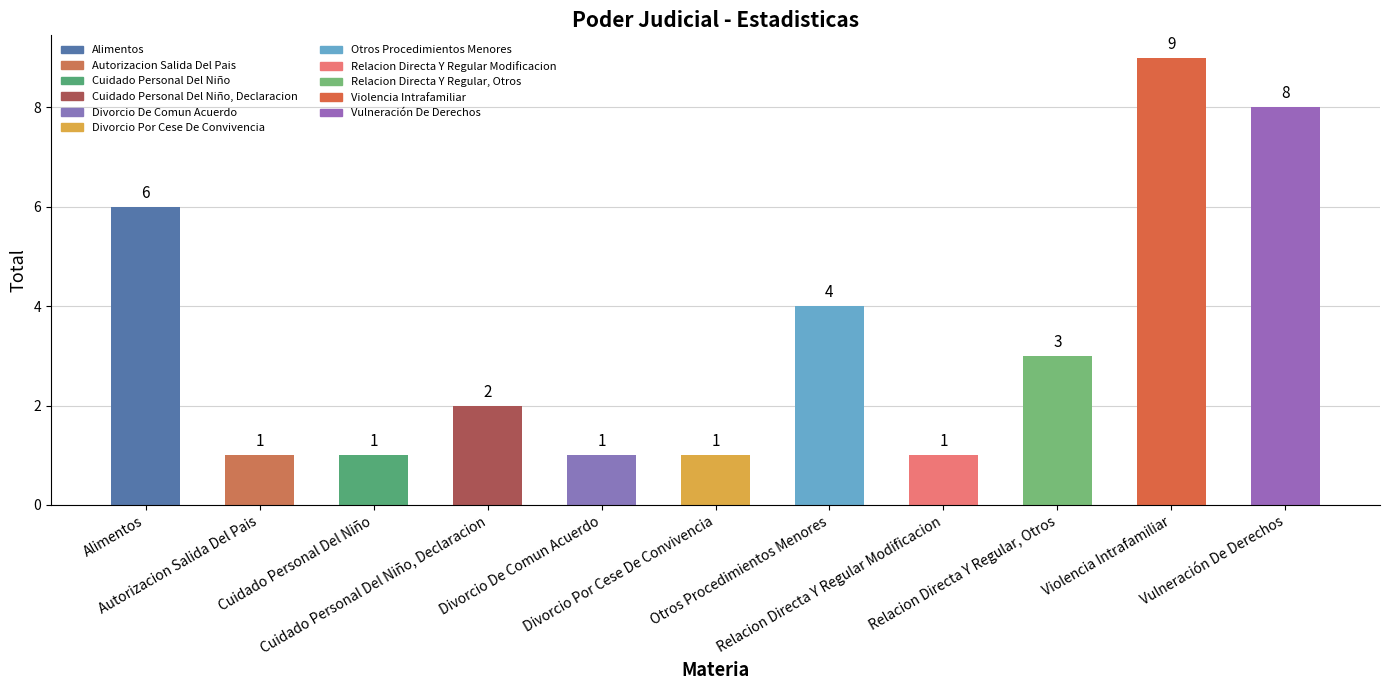

How many values are below 2?

5